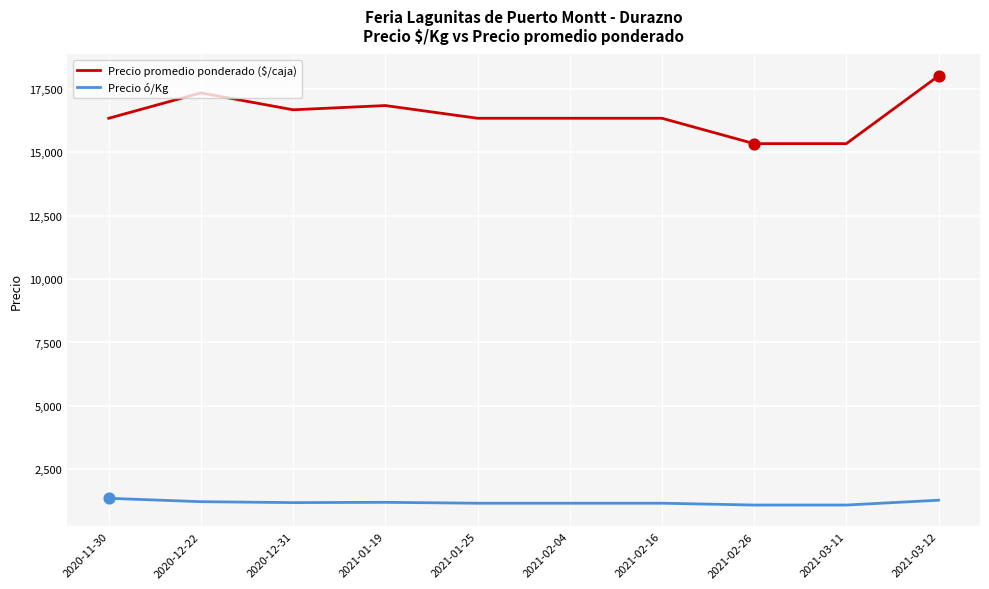

At which category is the sum across all series the highest?

2021-03-12